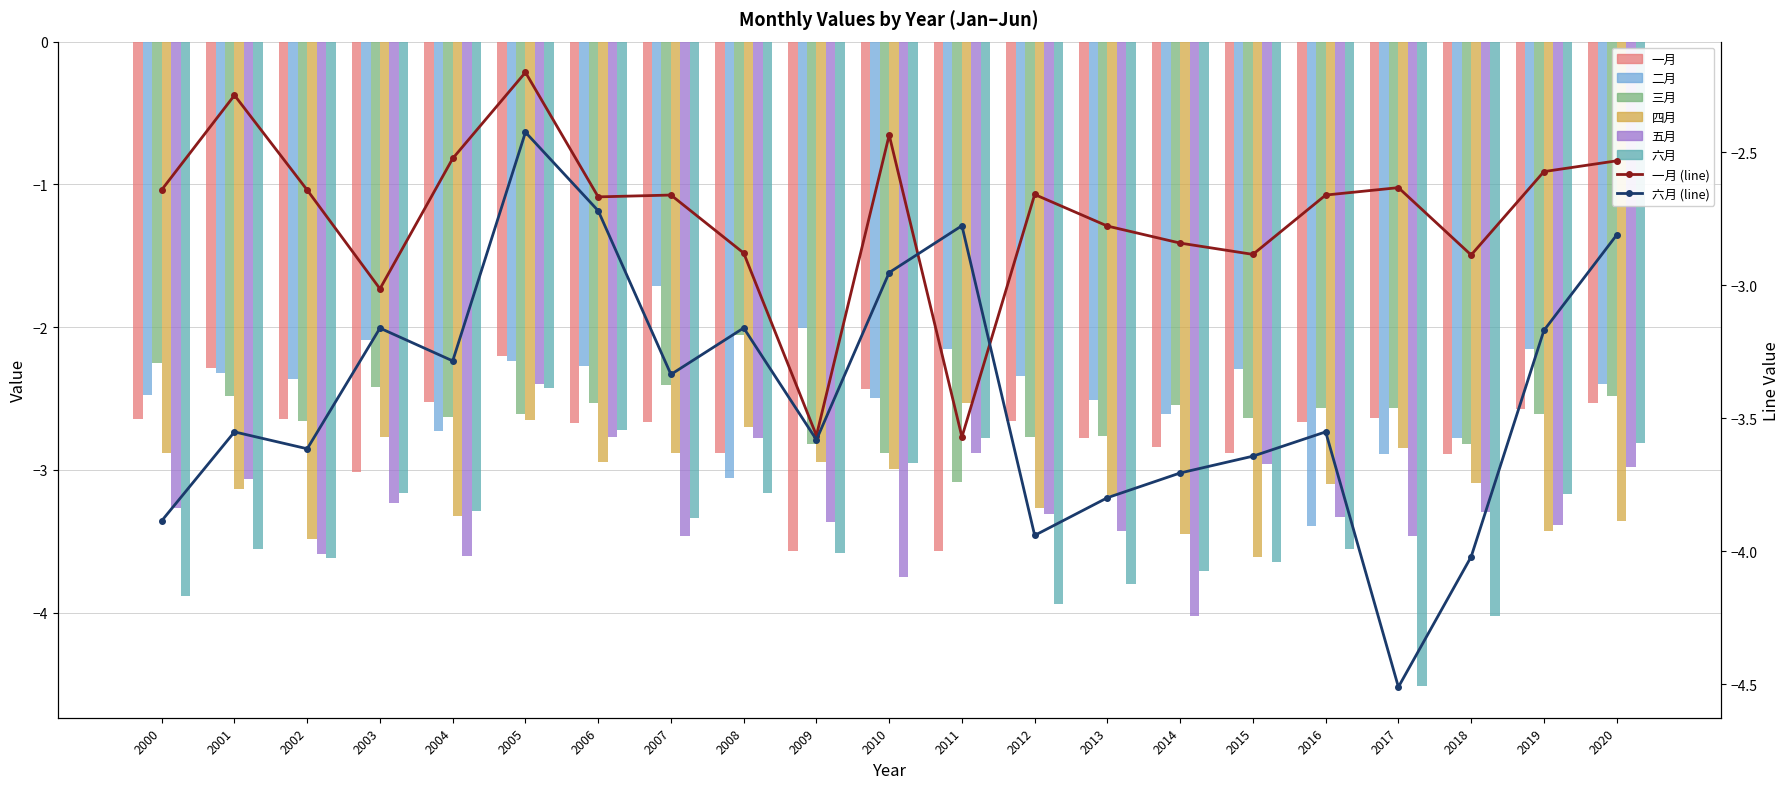

How many bars are there in each group?

6